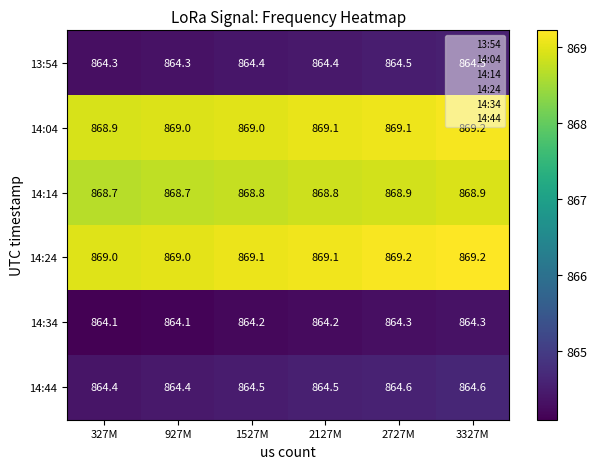

Is it true that 14:44 equals 864.4 at 327M?

True